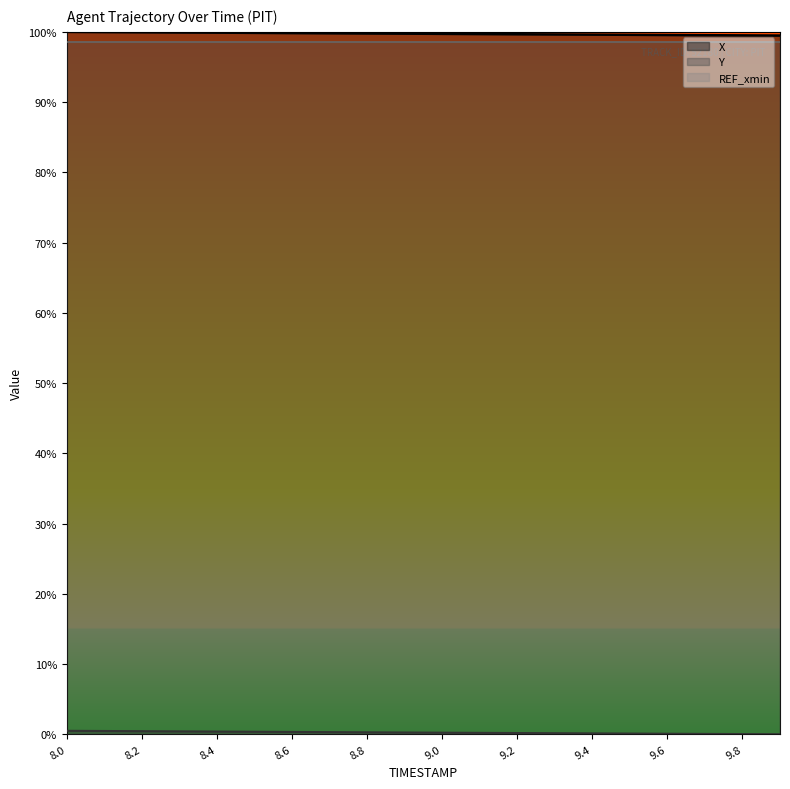

True or false: X and Y cross at least once.

False